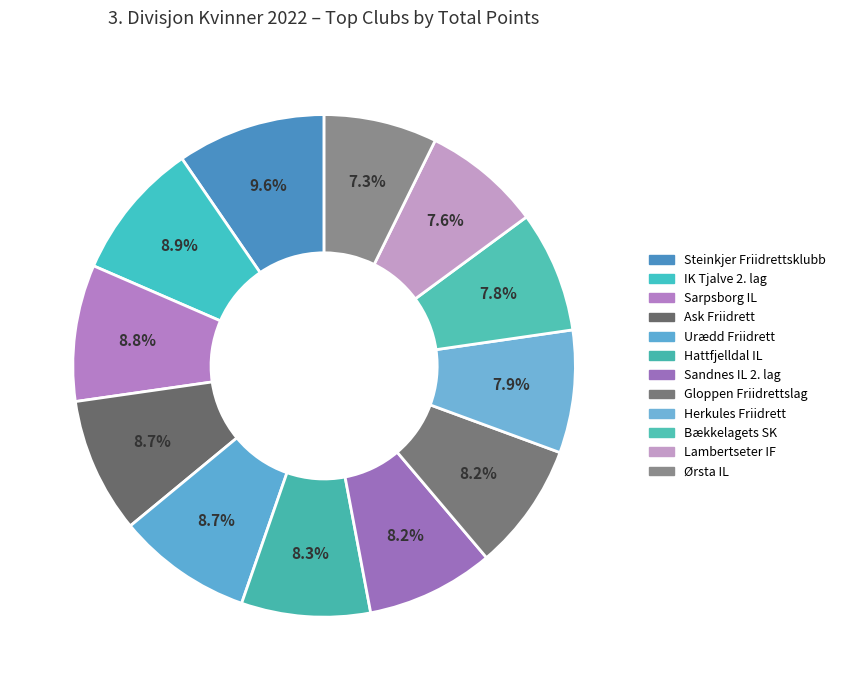

To the nearest percent, what percentage of the pie is Gloppen Friidrettslag?

8%